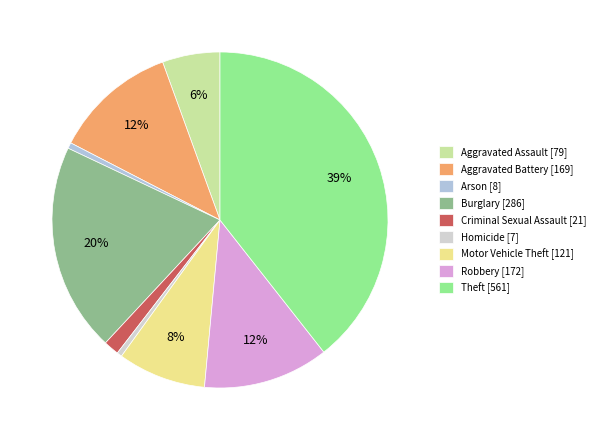

Count the number of slices in the pie.

9